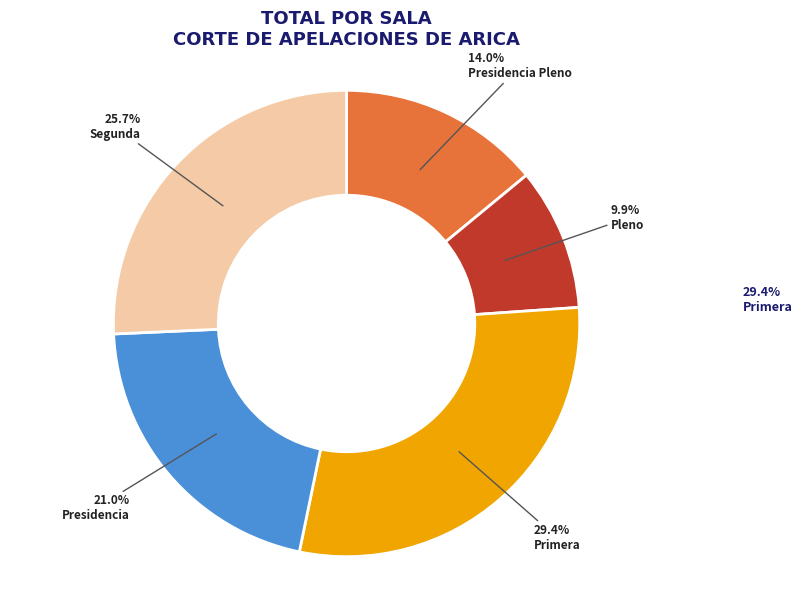

Rank the categories by value from lowest to highest.

Pleno, Presidencia Pleno, Presidencia, Segunda, Primera